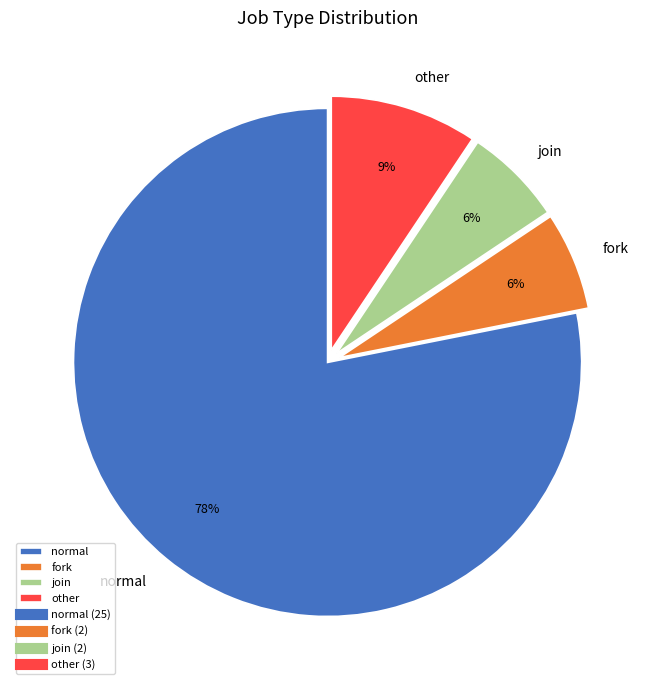

Combined, do fork and other account for over 50%?

No